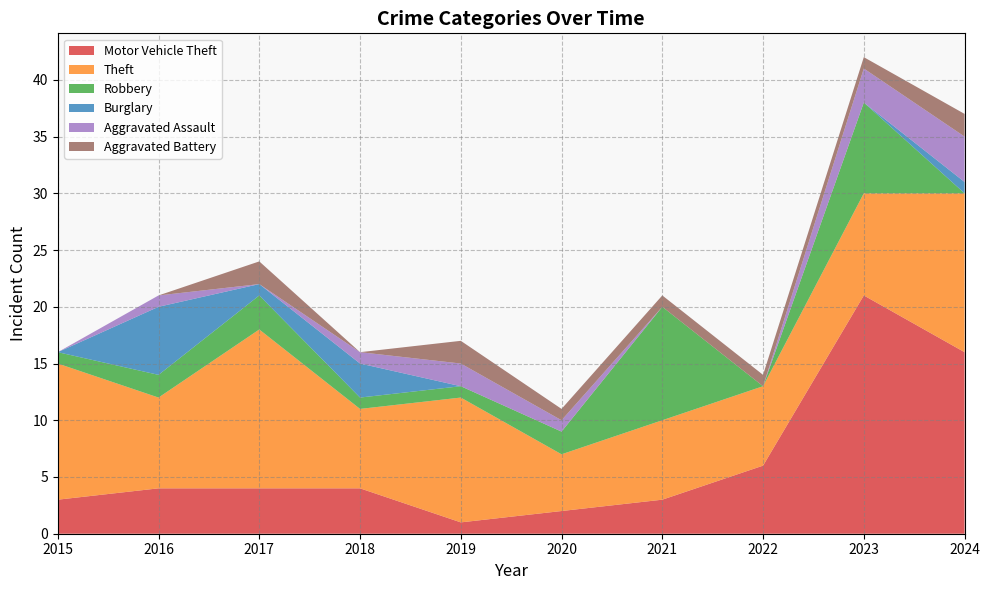

Reading left to right, transcribe all the data shown in this chart.

Motor Vehicle Theft: 2015=3	2016=4	2017=4	2018=4	2019=1	2020=2	2021=3	2022=6	2023=21	2024=16
Theft: 2015=12	2016=8	2017=14	2018=7	2019=11	2020=5	2021=7	2022=7	2023=9	2024=14
Robbery: 2015=1	2016=2	2017=3	2018=1	2019=1	2020=2	2021=10	2022=0	2023=8	2024=0
Burglary: 2015=0	2016=6	2017=1	2018=3	2019=0	2020=0	2021=0	2022=0	2023=0	2024=1
Aggravated Assault: 2015=0	2016=1	2017=0	2018=1	2019=2	2020=1	2021=0	2022=0	2023=3	2024=4
Aggravated Battery: 2015=0	2016=0	2017=2	2018=0	2019=2	2020=1	2021=1	2022=1	2023=1	2024=2